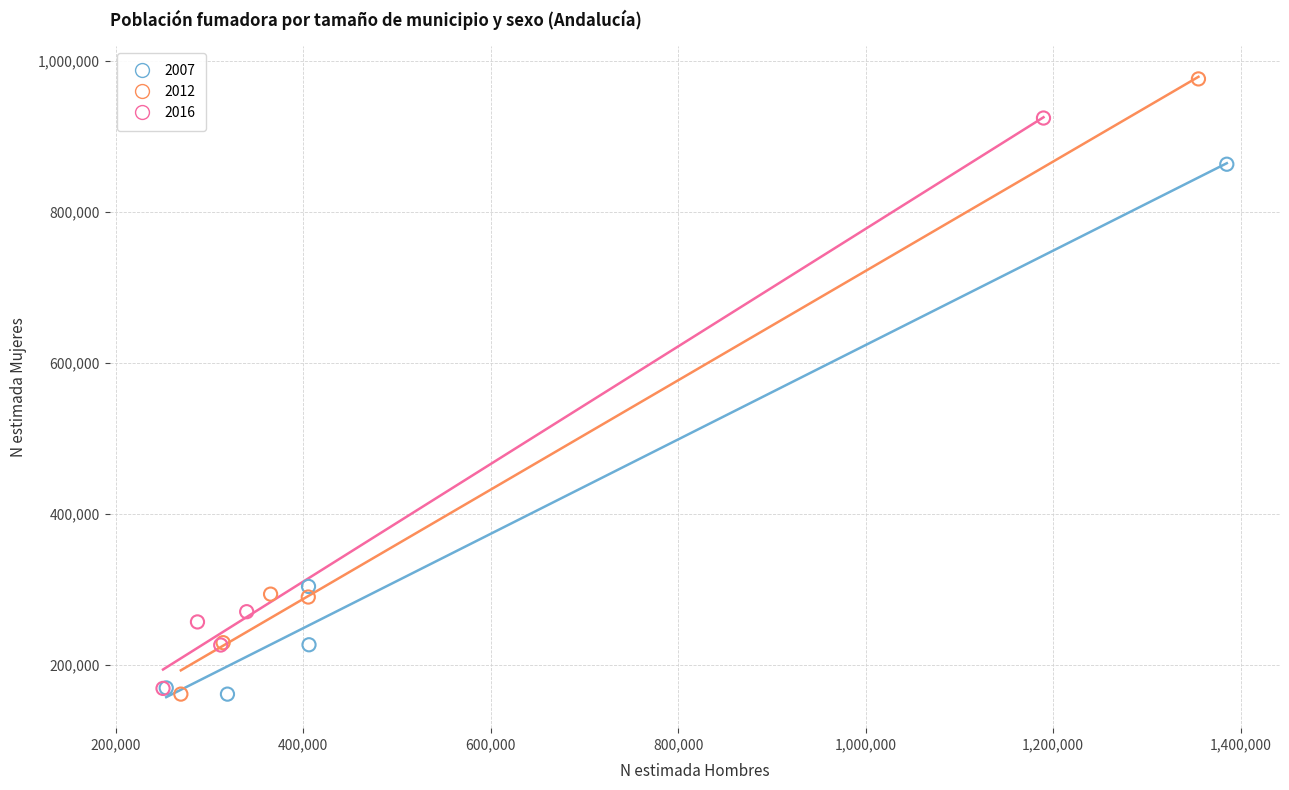

Which series has the widest spread of Y values?

2012